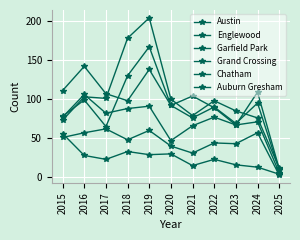

Between 2022 and 2019, which is larger?

2019